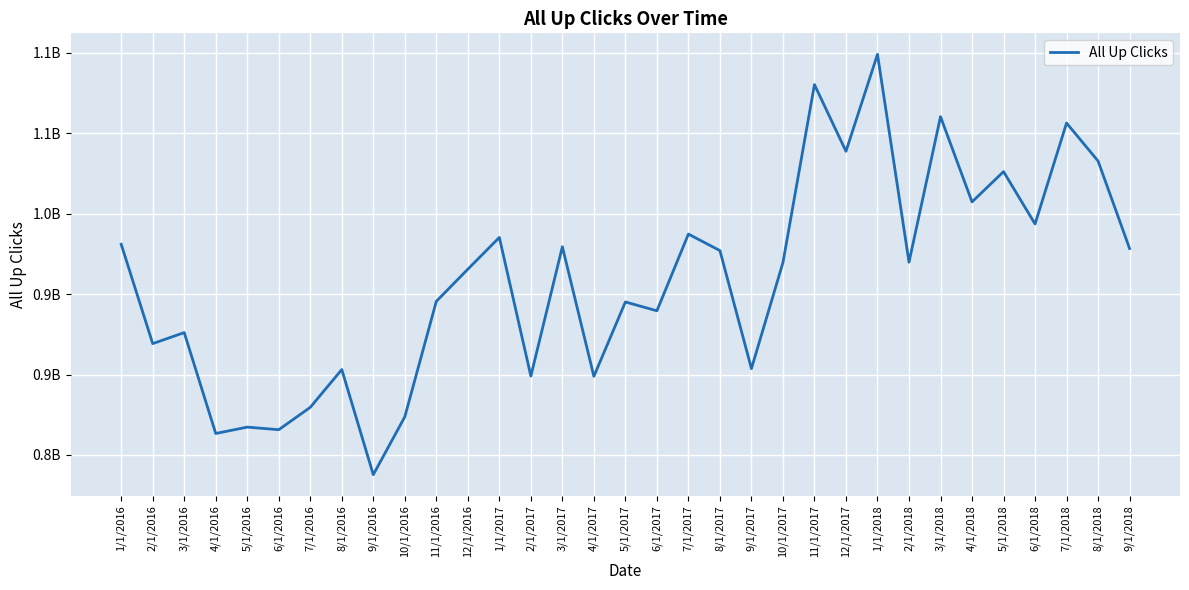

Rank the categories by value from lowest to highest.

9/1/2016, 4/1/2016, 6/1/2016, 5/1/2016, 10/1/2016, 7/1/2016, 4/1/2017, 2/1/2017, 8/1/2016, 9/1/2017, 2/1/2016, 3/1/2016, 6/1/2017, 5/1/2017, 11/1/2016, 12/1/2016, 10/1/2017, 2/1/2018, 8/1/2017, 9/1/2018, 3/1/2017, 1/1/2016, 1/1/2017, 7/1/2017, 6/1/2018, 4/1/2018, 5/1/2018, 8/1/2018, 12/1/2017, 7/1/2018, 3/1/2018, 11/1/2017, 1/1/2018